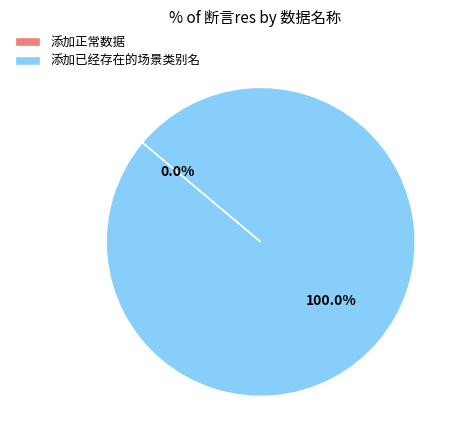

How many slices are in this pie chart?

2